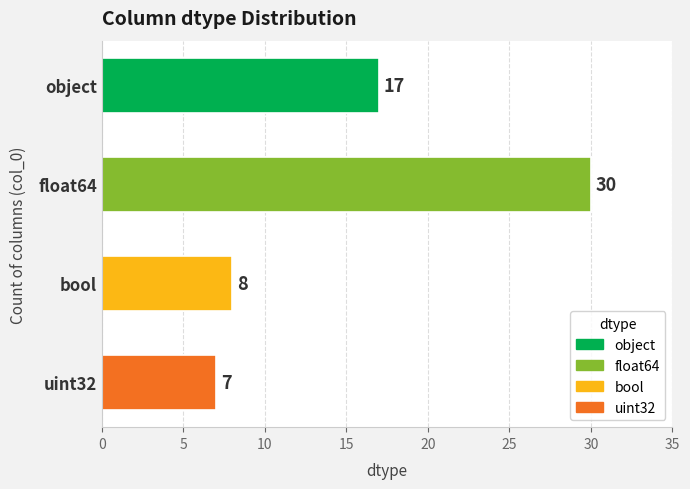

Is it true that the value at bool is 8?

True